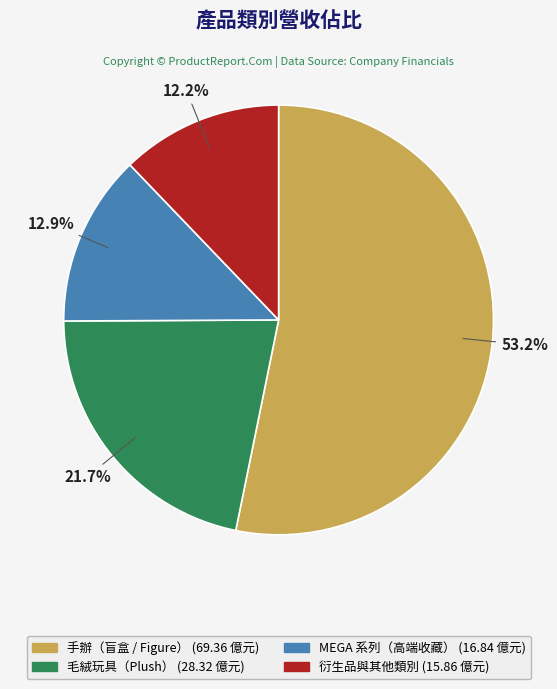

The 毛絨玩具（Plush） slice represents 7% of the pie. True or false?

False